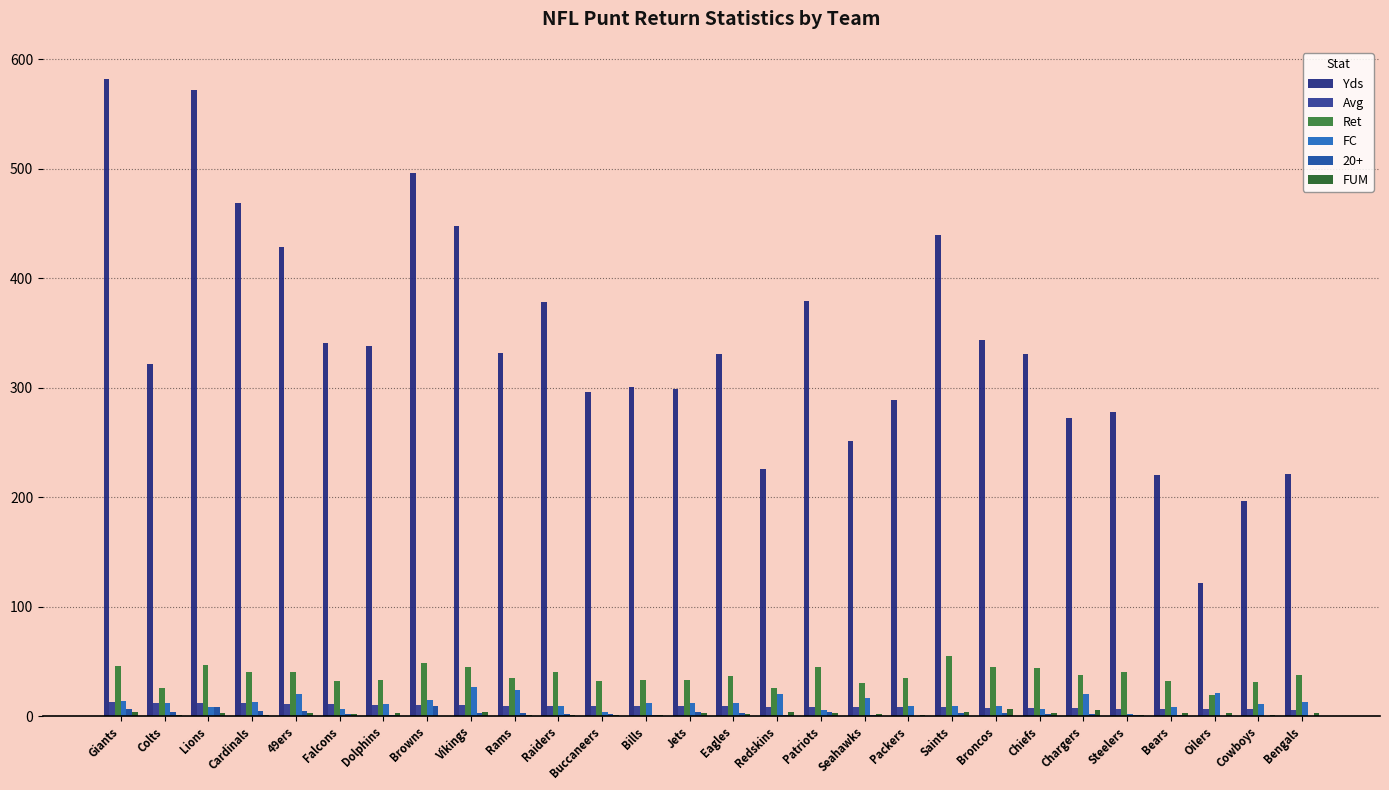

The Avg series shows 6.5 at Vikings. True or false?

False